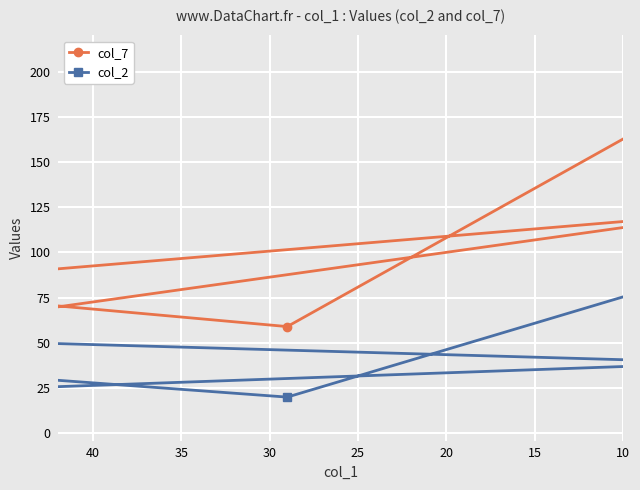

How many values in the col_2 series are below 51?

5